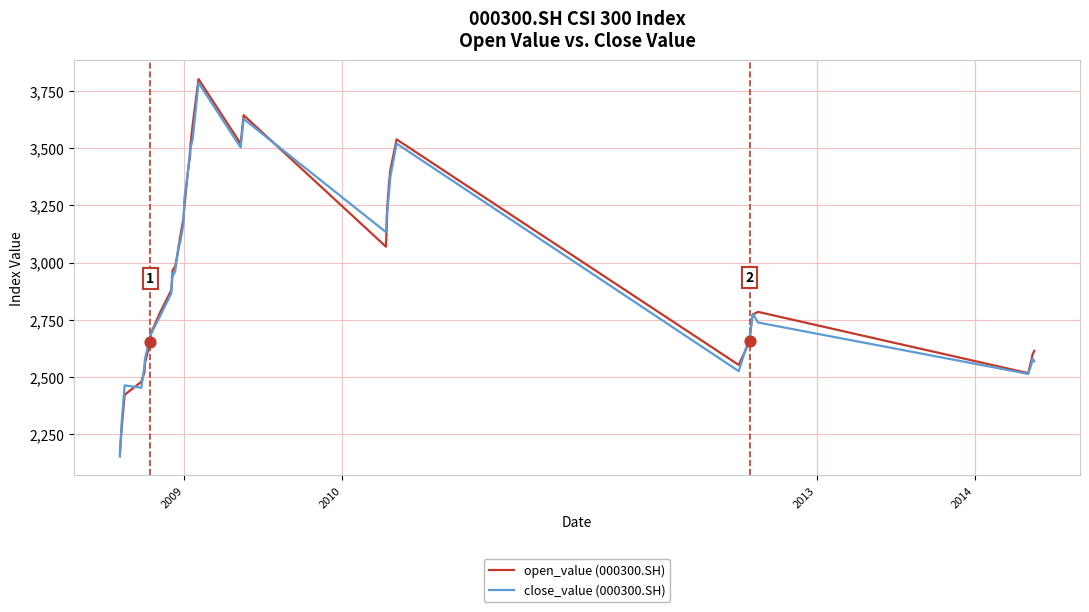

Which series has the widest spread of values?

open_value (000300.SH)